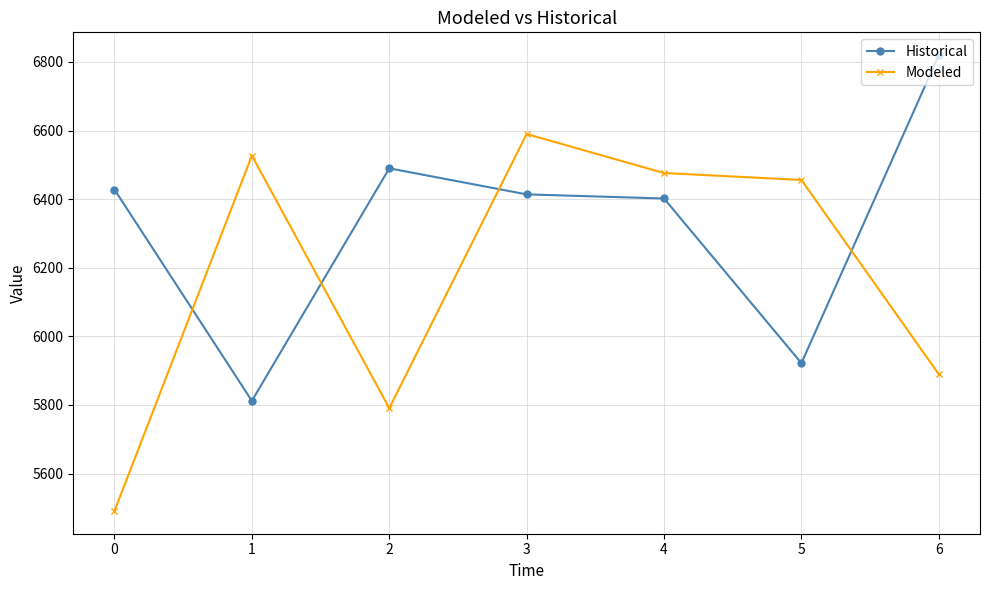

How many lines are shown in the chart?

2